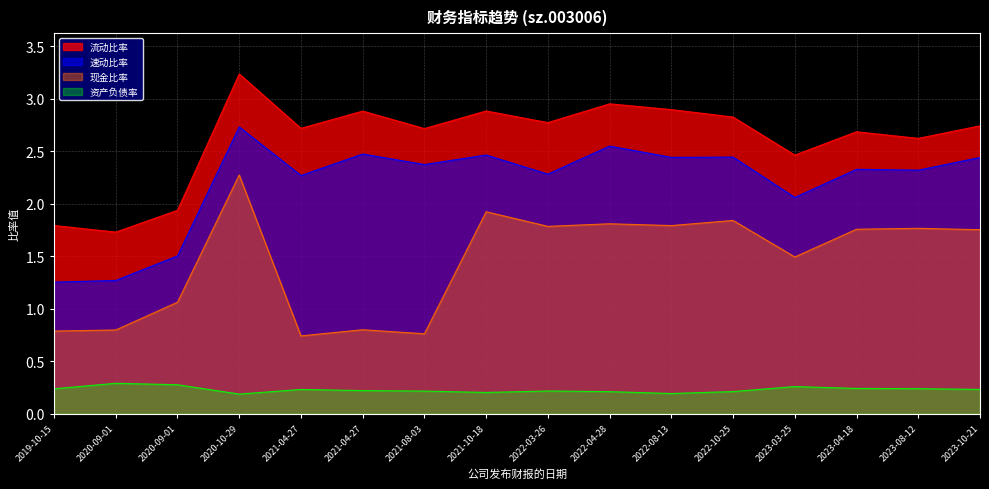

What is the highest value of the 速动比率 series?

2.7